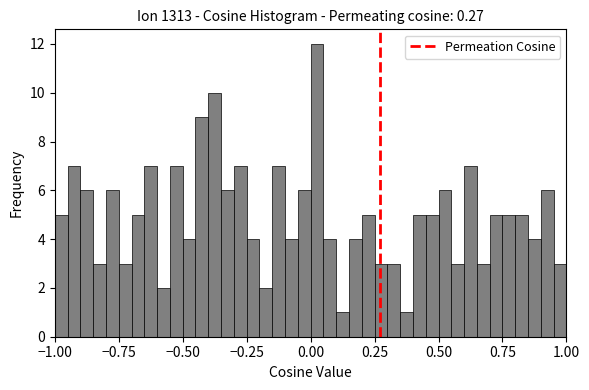

Read against the x-axis, roughly where is the centre of the tallest bar?

0.05